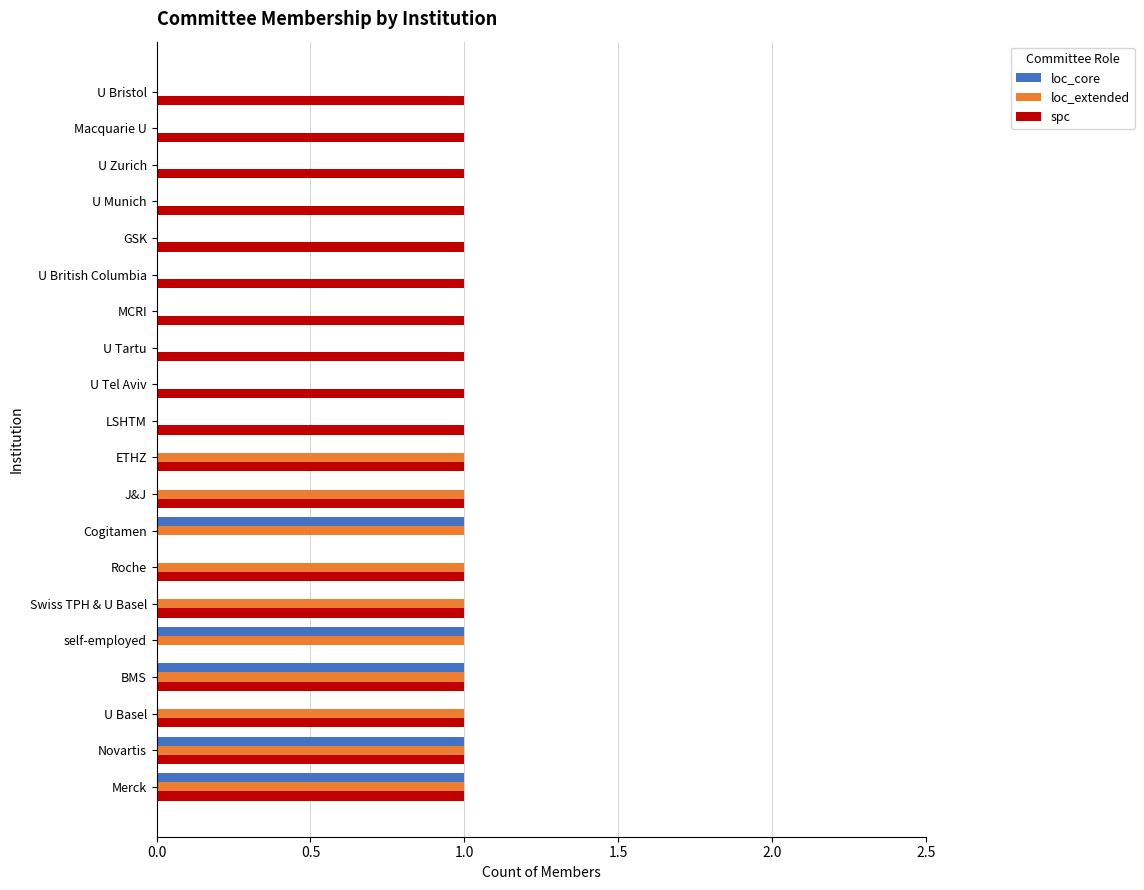

The loc_core series shows 1 at BMS. True or false?

True